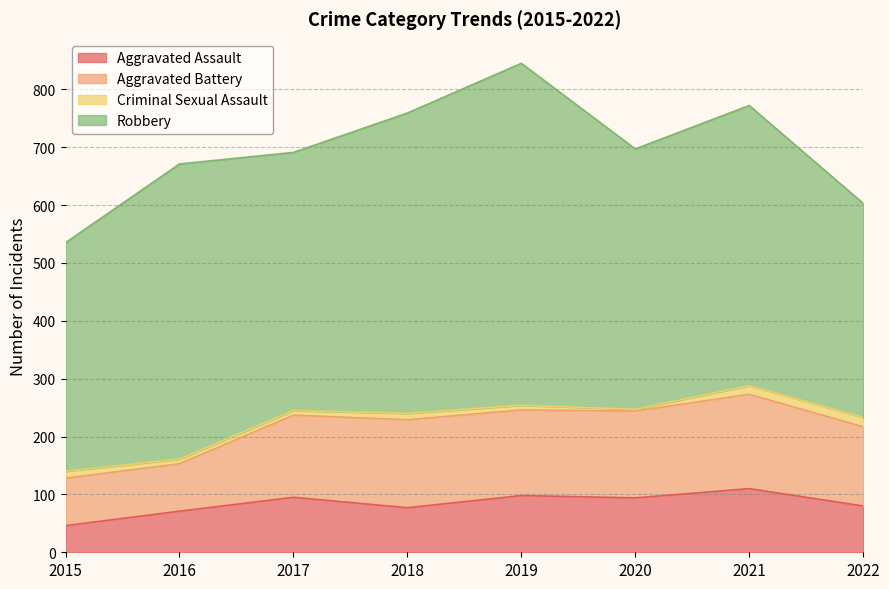

What are all the series names shown in the legend?

Aggravated Assault, Aggravated Battery, Criminal Sexual Assault, Robbery